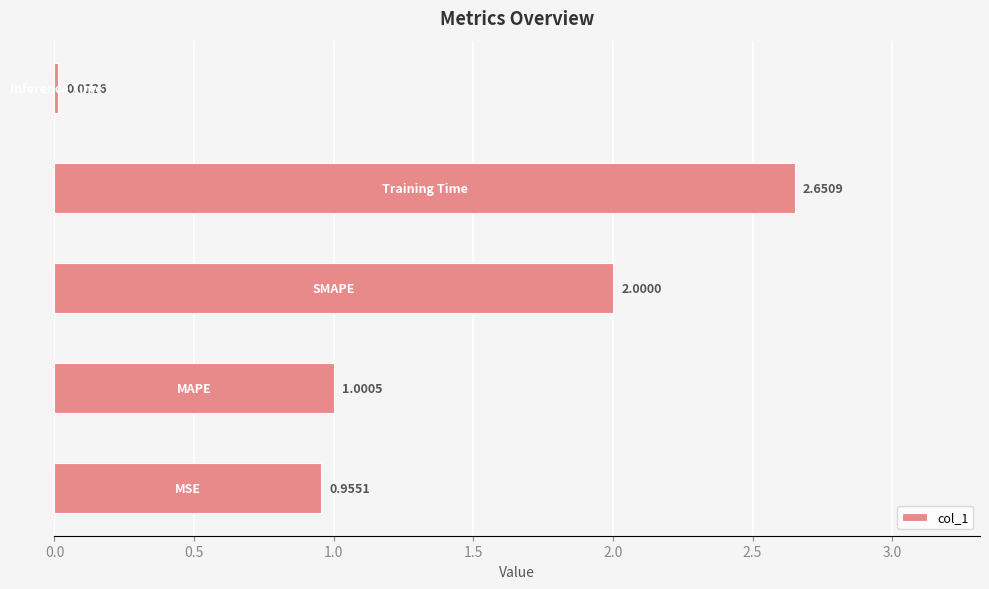

What is the difference between the second highest and minimum values?

2.0